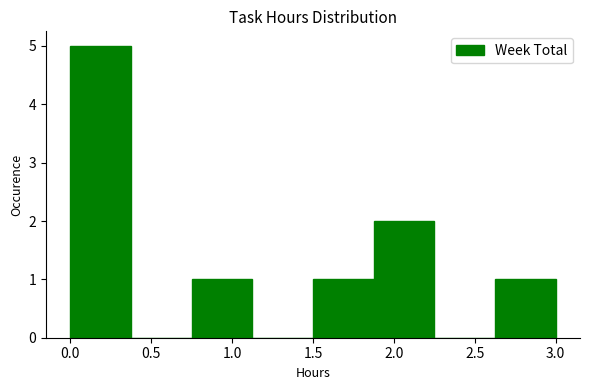

Reading left to right, transcribe this chart: for each bar, give the range it covers on the x-axis and its height. Neither the bar edges nor the heights are printed on the chart, so give them approximately, as read against the axes.

0.000 to 0.375: 5
0.375 to 0.750: 0
0.750 to 1.125: 1
1.125 to 1.500: 0
1.500 to 1.875: 1
1.875 to 2.250: 2
2.250 to 2.625: 0
2.625 to 3.000: 1